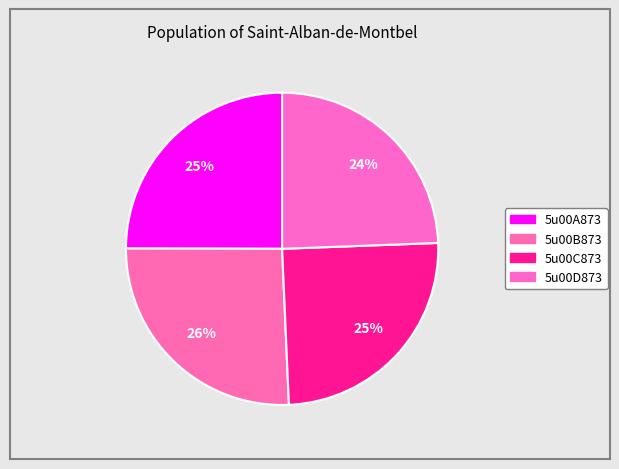

Is 5u00C873 the majority of the pie?

No